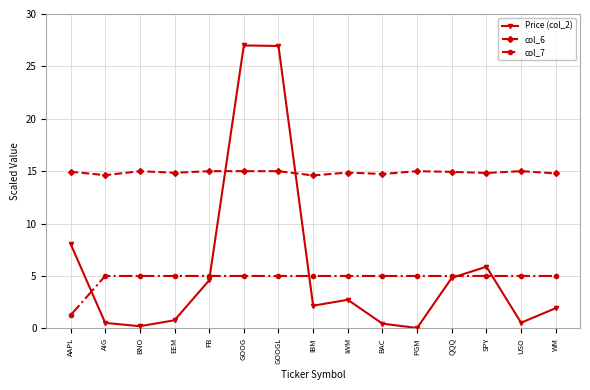

What is the label of the 6th point from the right?

BAC